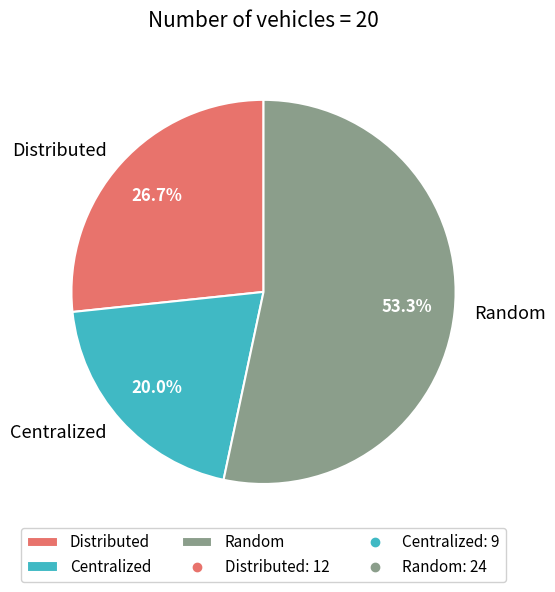

To the nearest percent, what is the difference between the Distributed and Centralized slice percentages?

7%